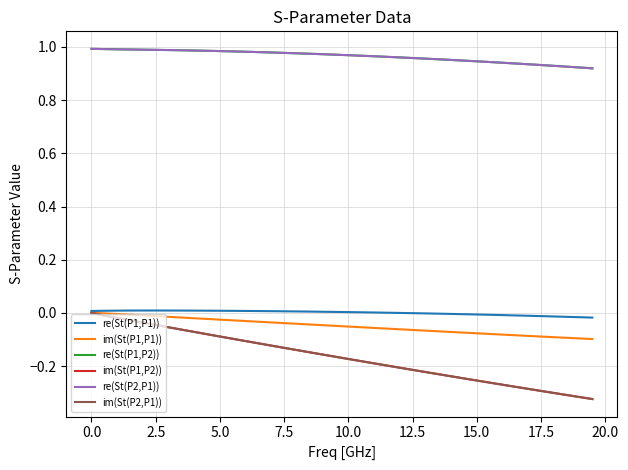

True or false: re(St(P2,P1)) and re(St(P1,P1)) cross at least once.

False